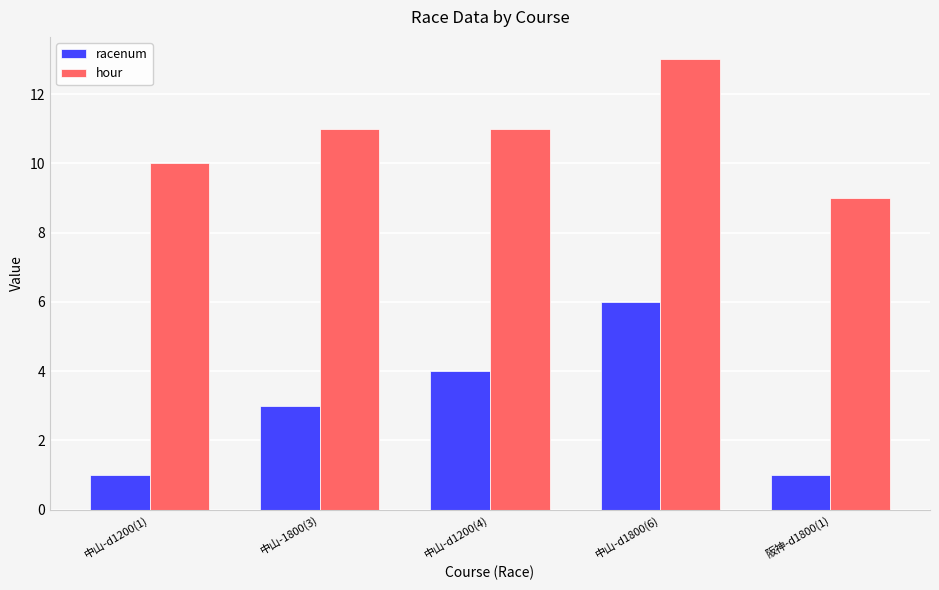

What is the label of the 2nd bar from the right?

中山-d1800(6)